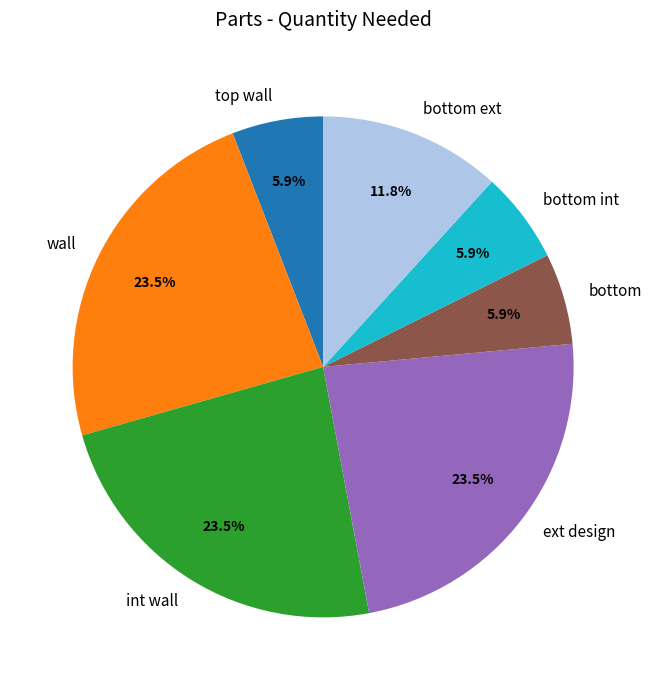

What percentage is NOT represented by wall?

76.5%